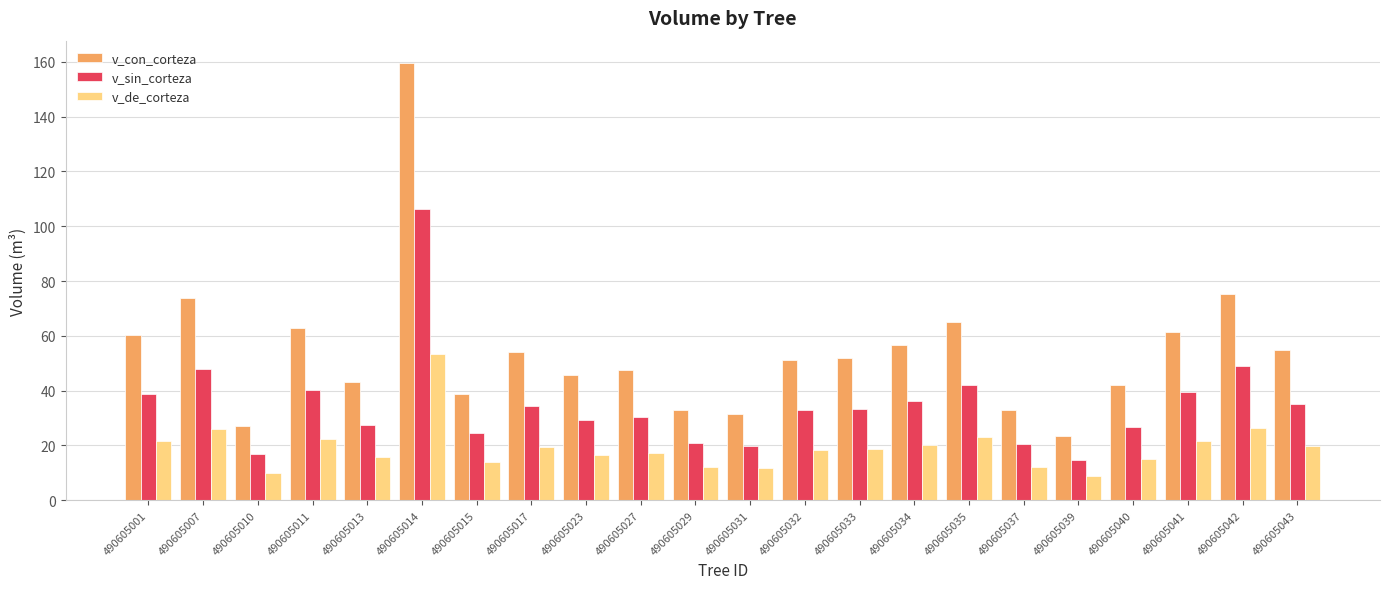

What is the difference between the highest and lowest values at 490605010?

16.9